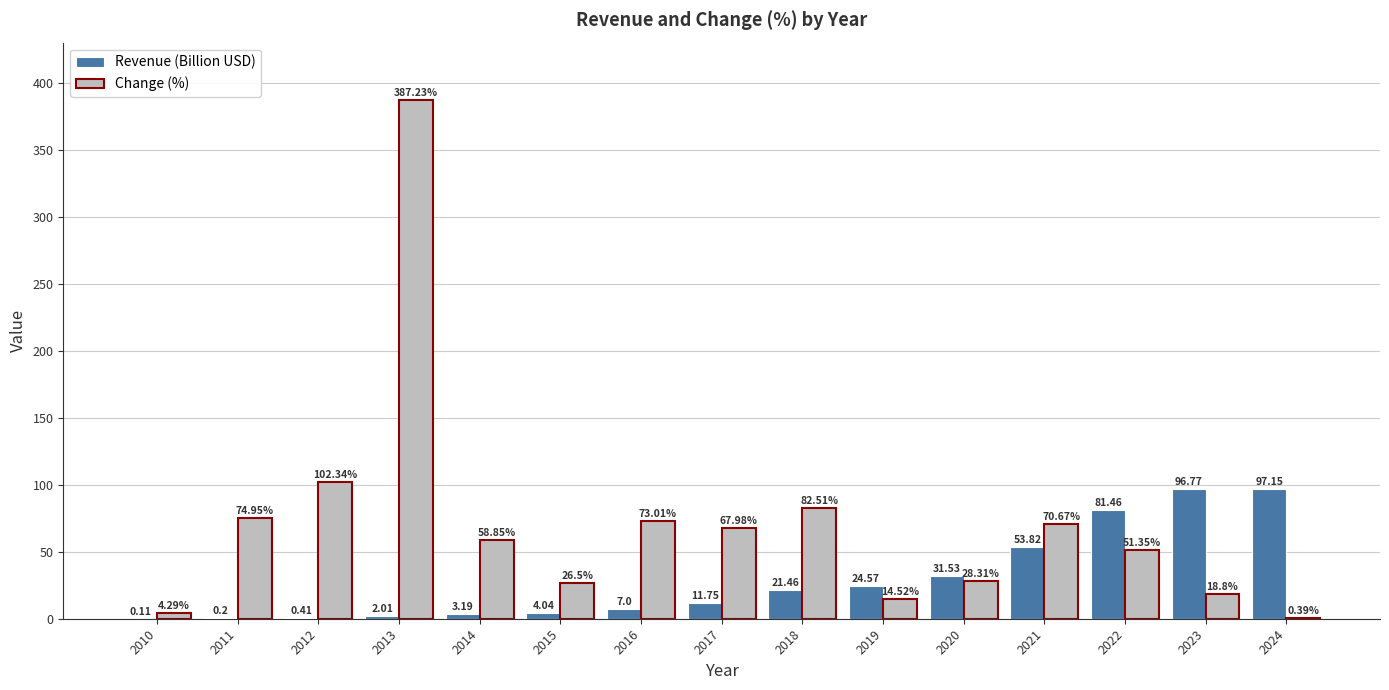

What is the sum of all Revenue (Billion USD) values?

435.5